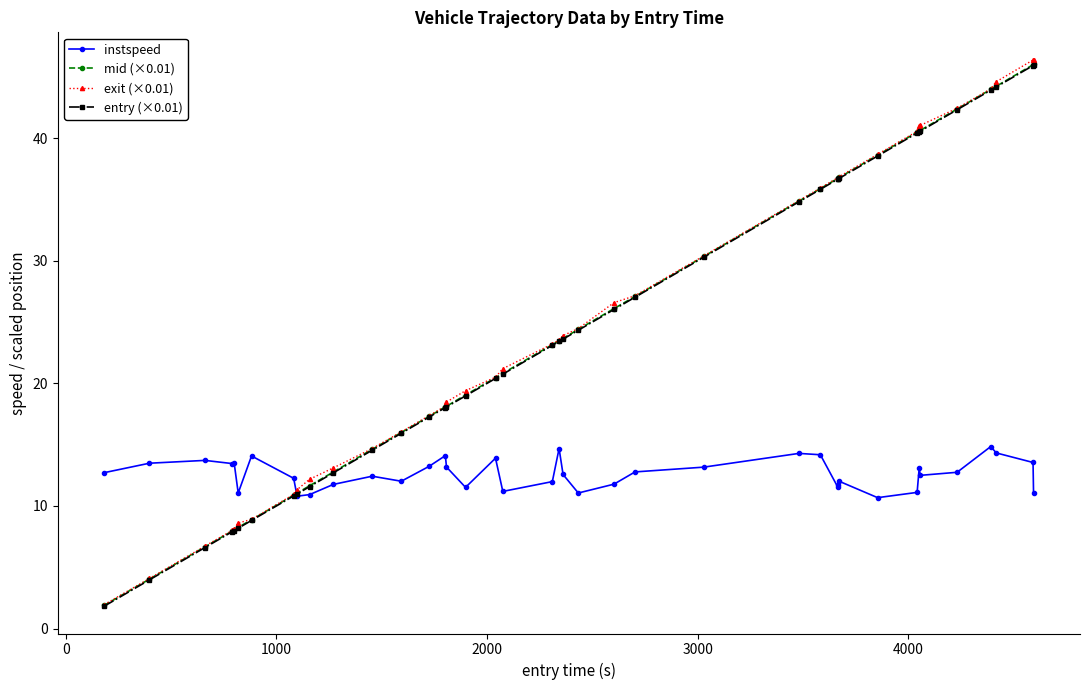

What is the maximum value shown in the chart?

46.4